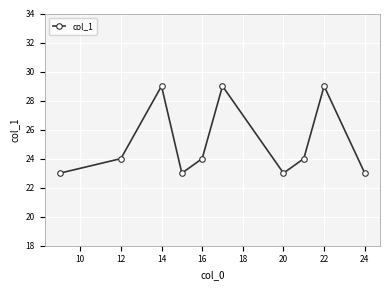

What is the maximum value shown in the chart?

29